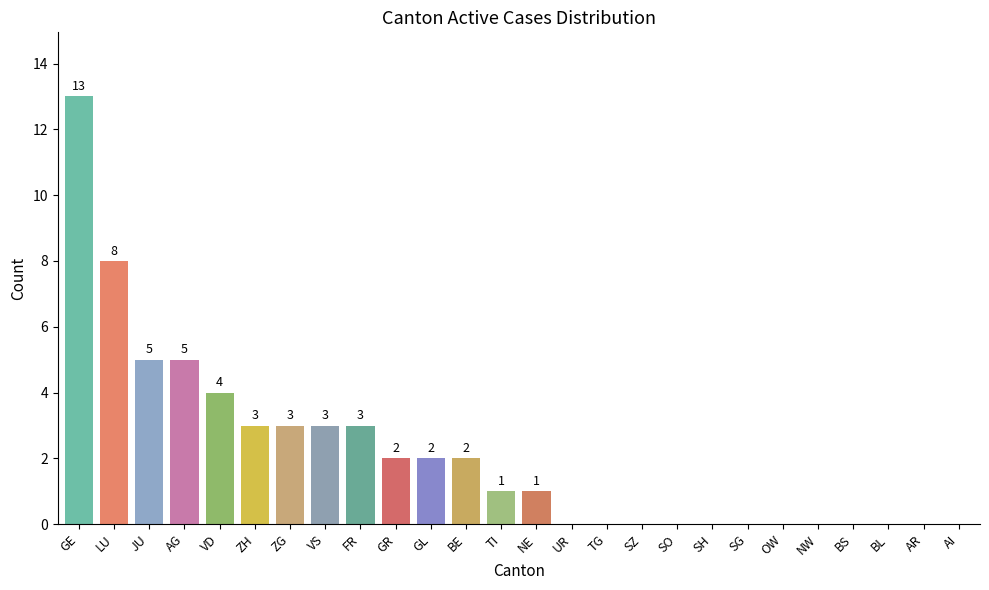

Reading left to right, extract all data points from this chart.

13	8	5	5	4	3	3	3	3	2	2	2	1	1	0	0	0	0	0	0	0	0	0	0	0	0